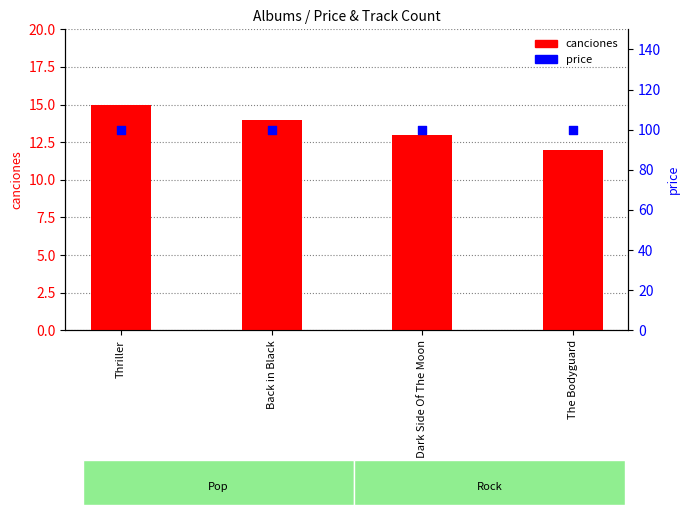

Which series has the widest spread of Y values?

canciones